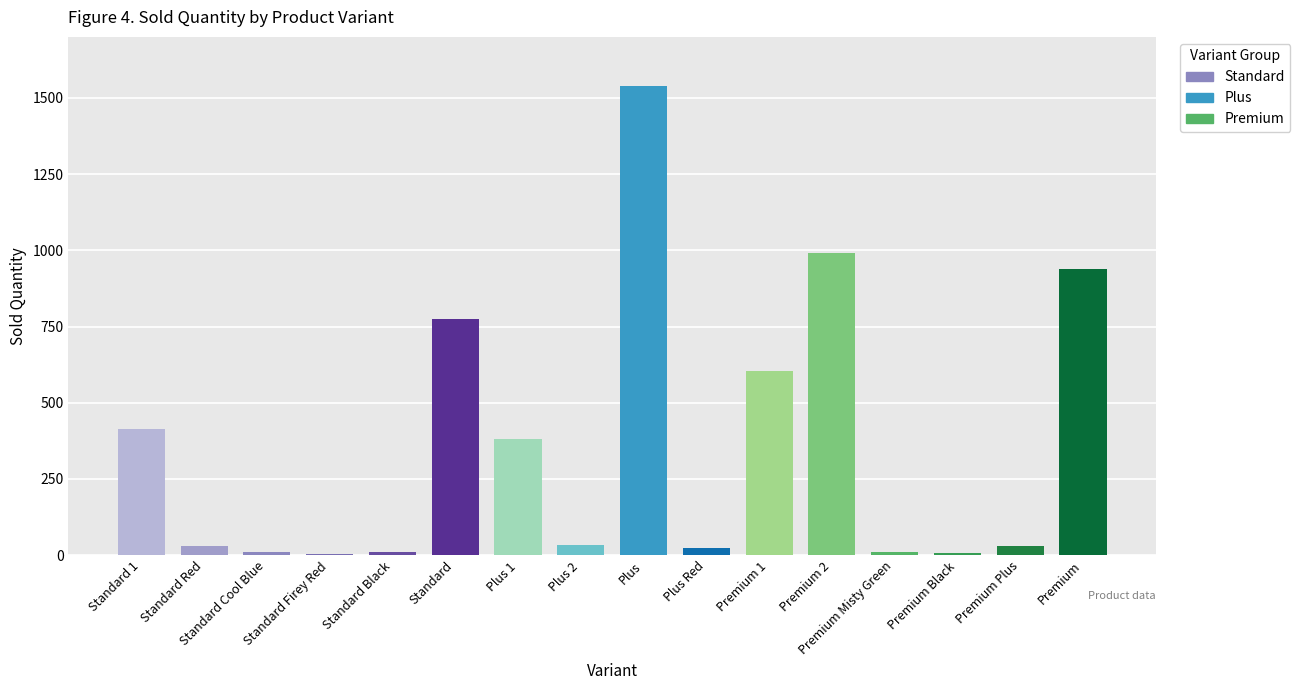

The value at Premium 1 is 1076. True or false?

False